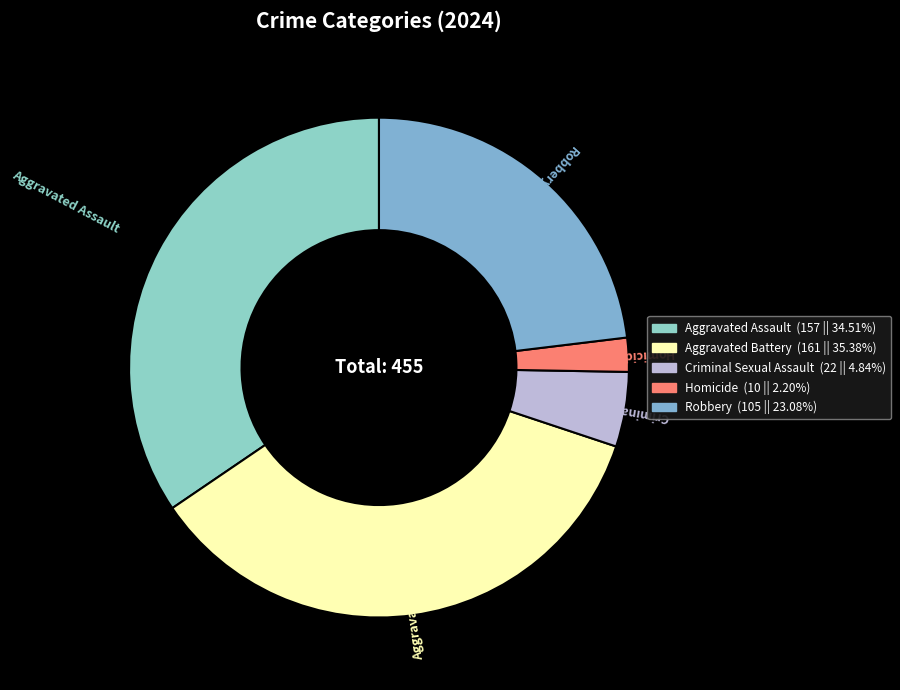

Is there any slice that represents more than half of the pie?

No